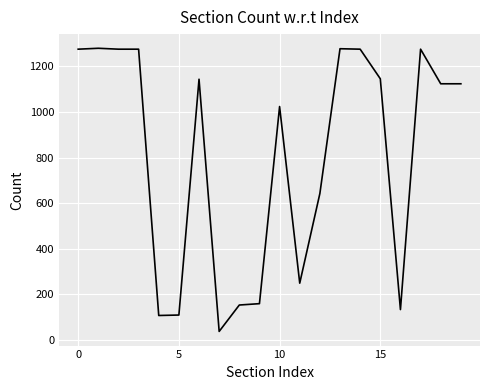

What is the difference between the maximum and minimum values?

1244